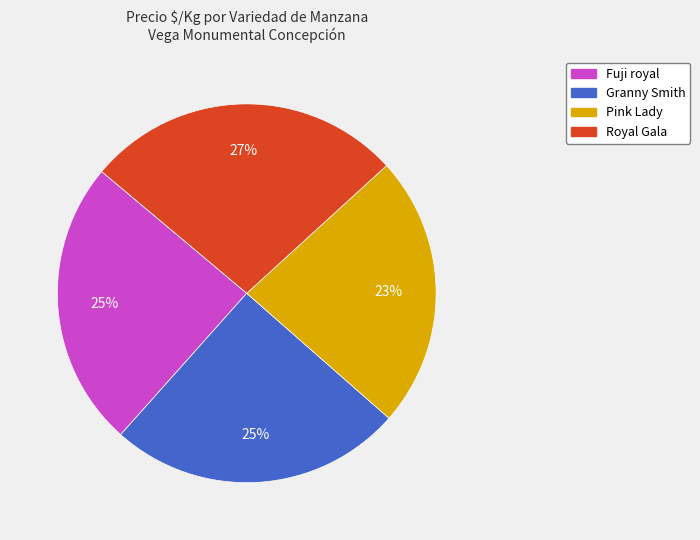

What percentage is the Fuji royal slice, to the nearest percent?

25%